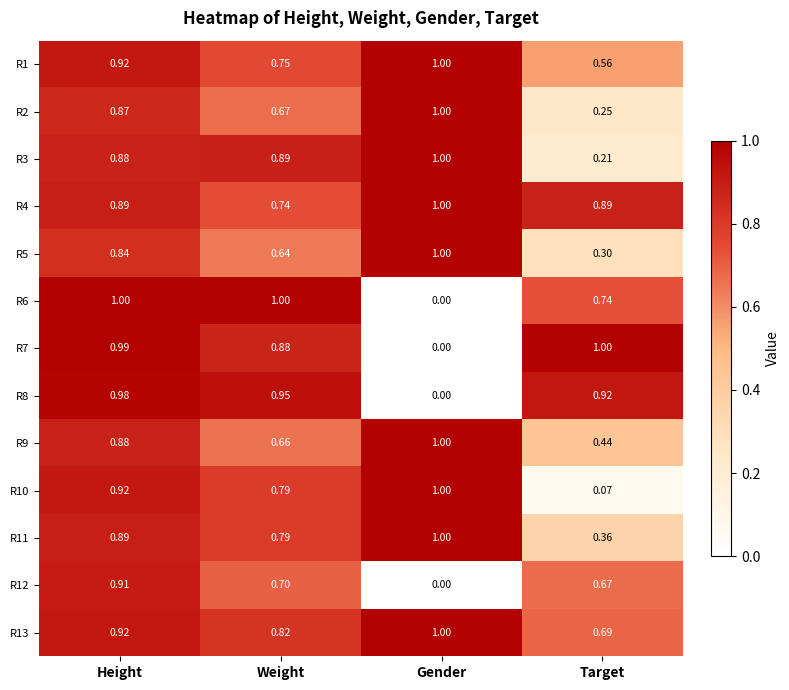

At which label is R9 closest to 0?

Target